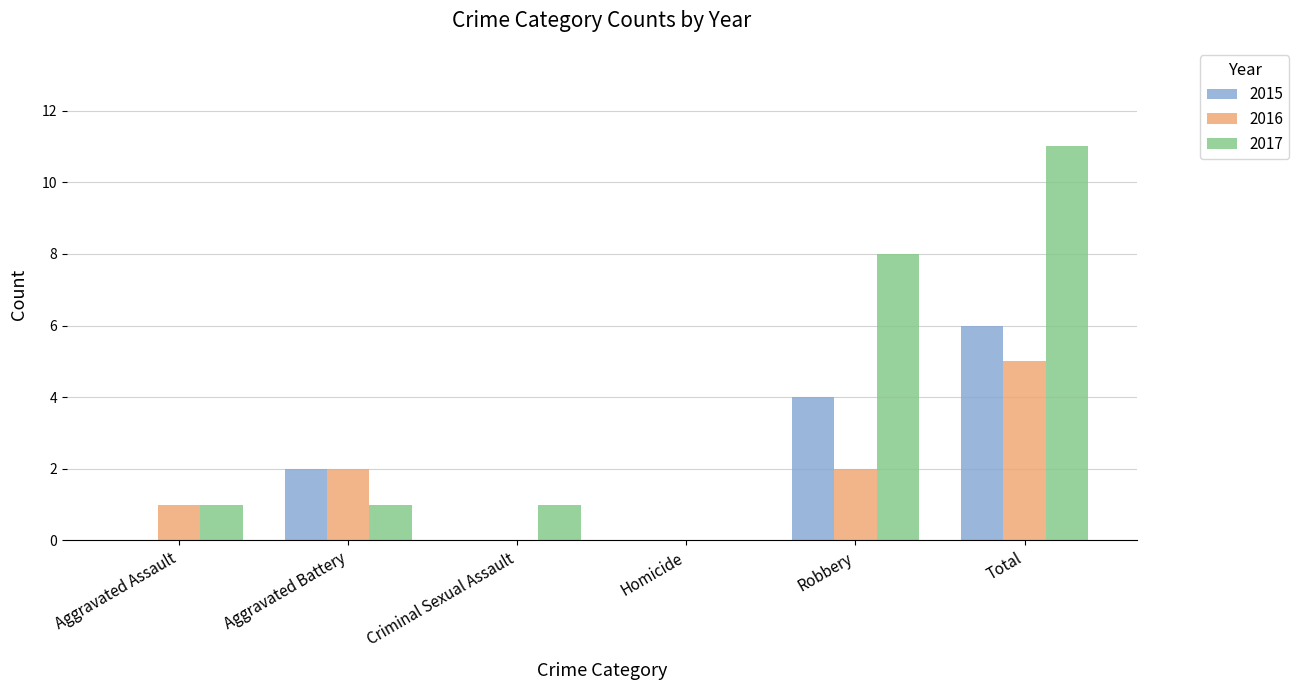

What is the spread (max minus min) of values at Criminal Sexual Assault?

1